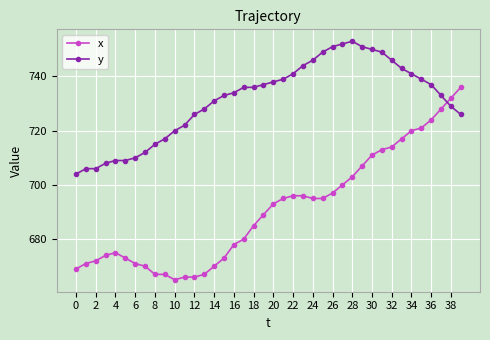

Which series has the largest total across all categories?

y